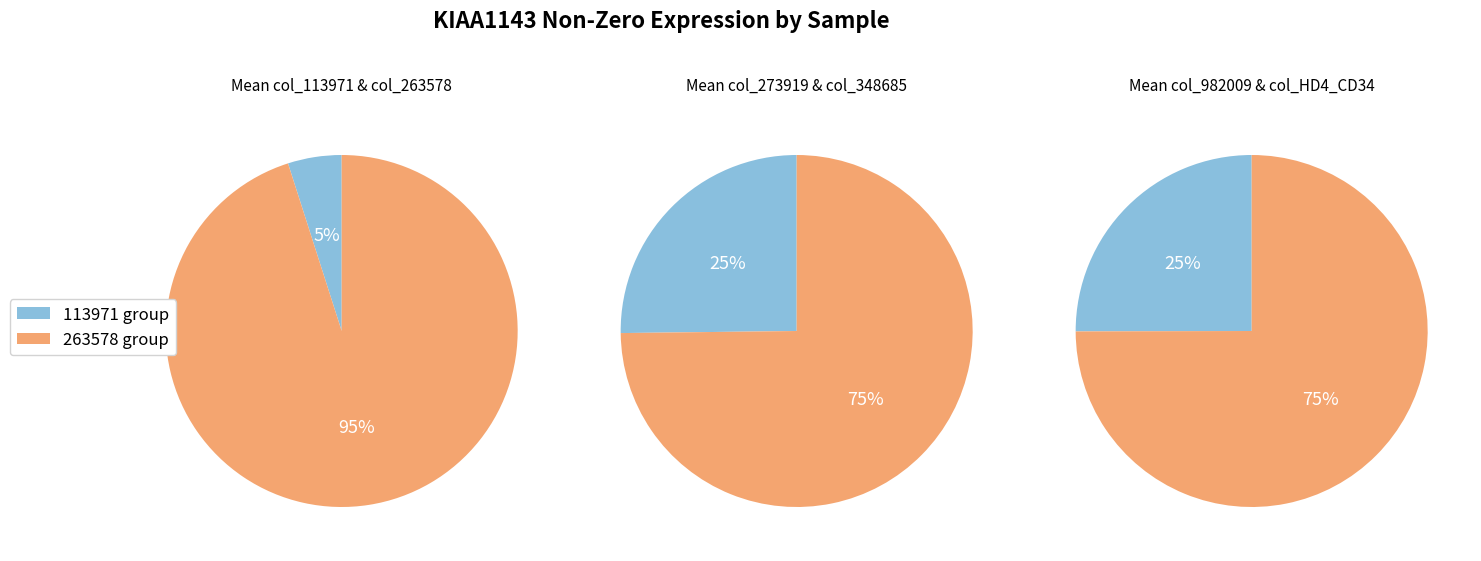

Do 113971 and 348685 together represent more than half of the pie?

No